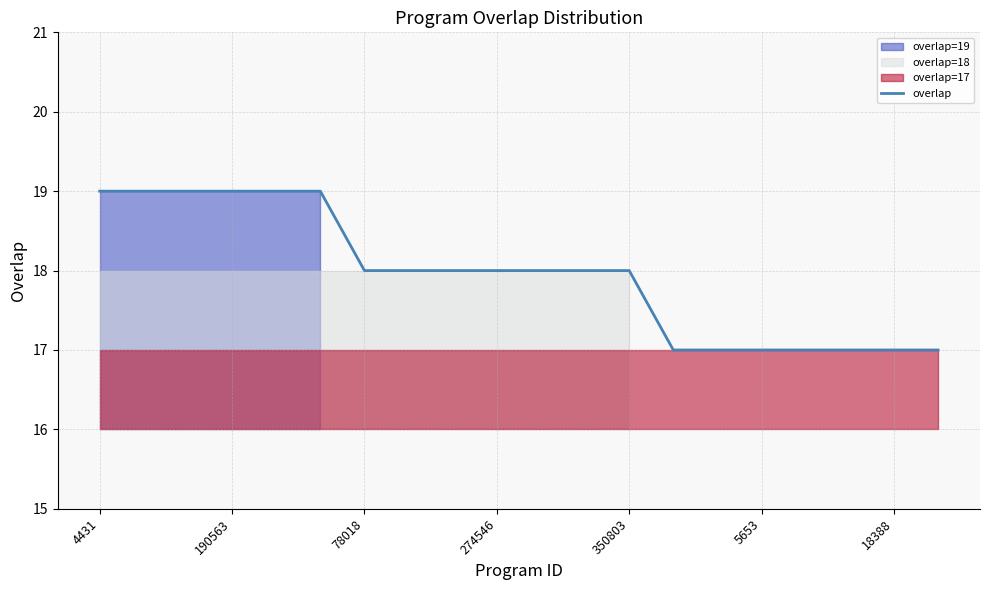

How many data points are above 18?

6